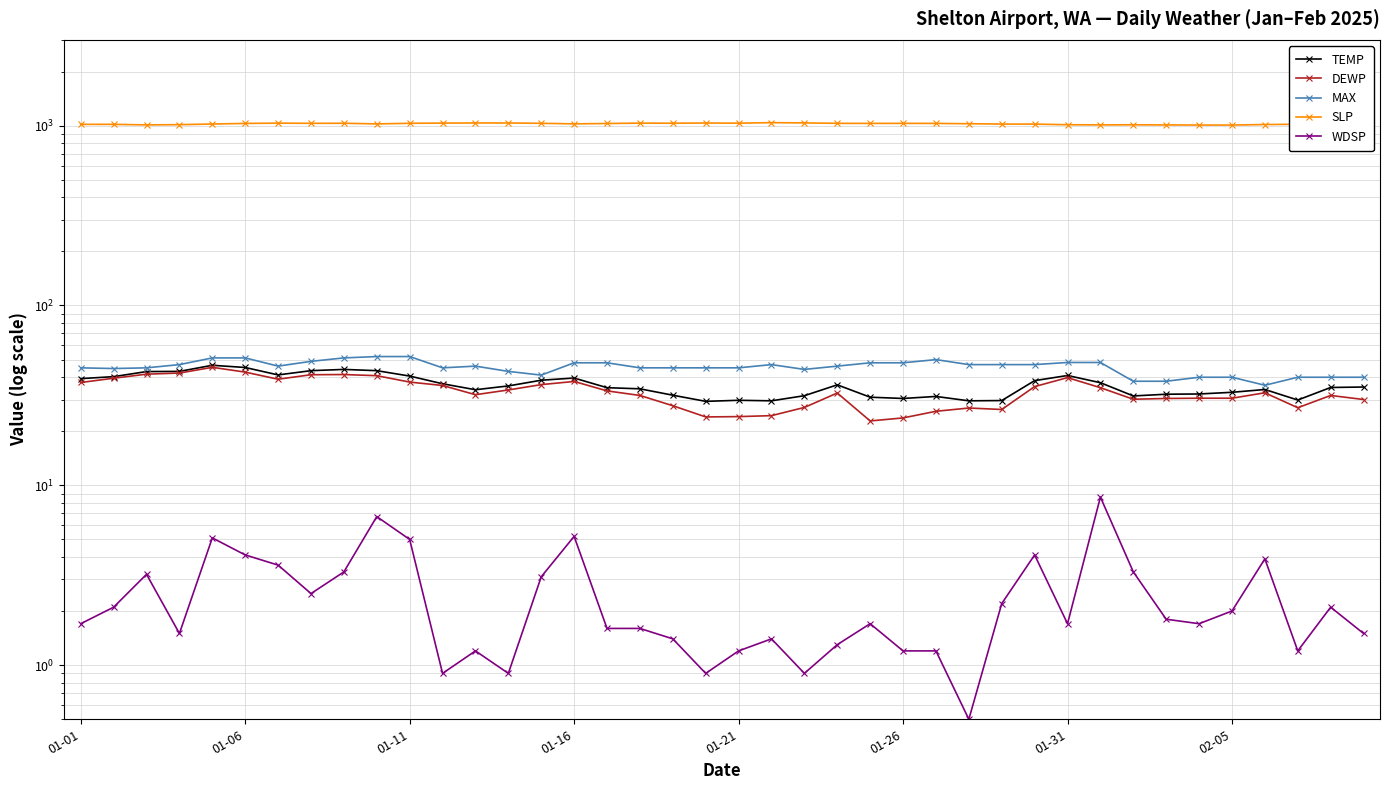

Rank the series at 11 from lowest to highest value.

WDSP, DEWP, TEMP, MAX, SLP